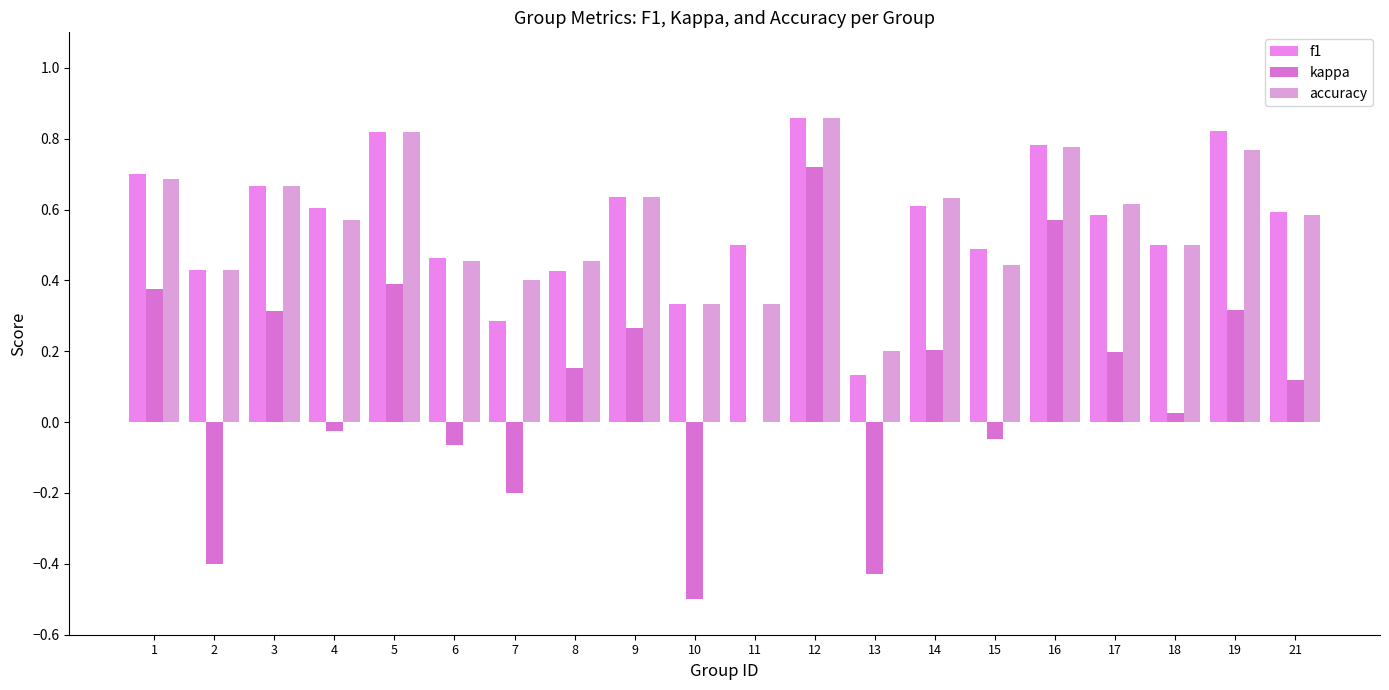

Count the number of categories in the chart.

20